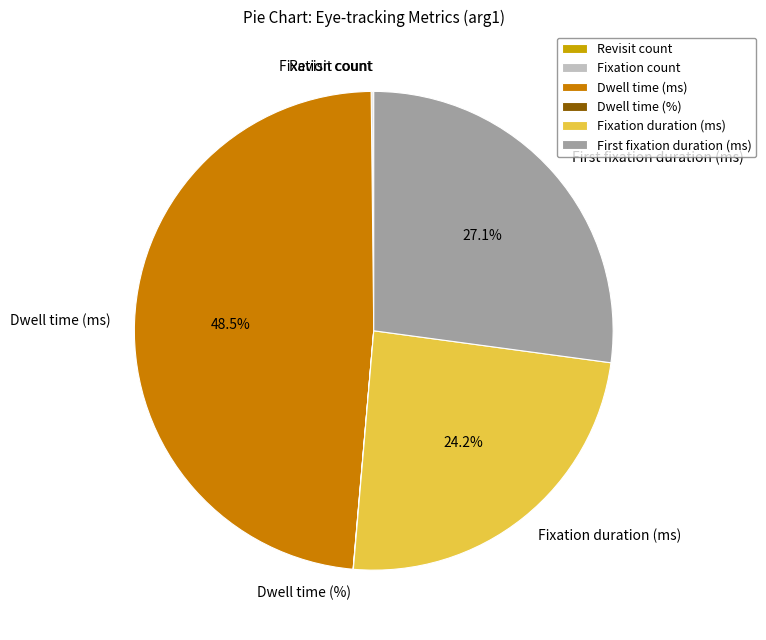

Does any single category account for the majority?

No